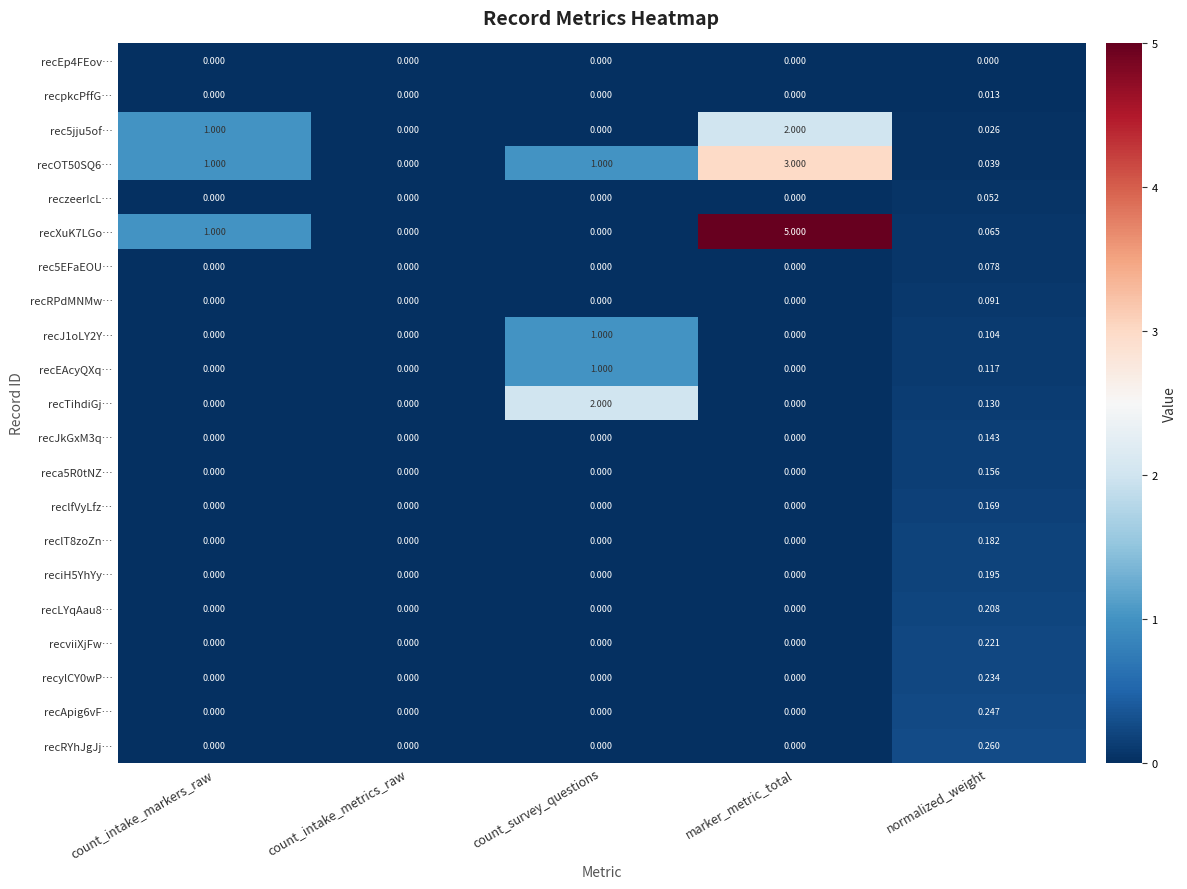

Which series has the largest range (max minus min)?

recXuK7LGo…